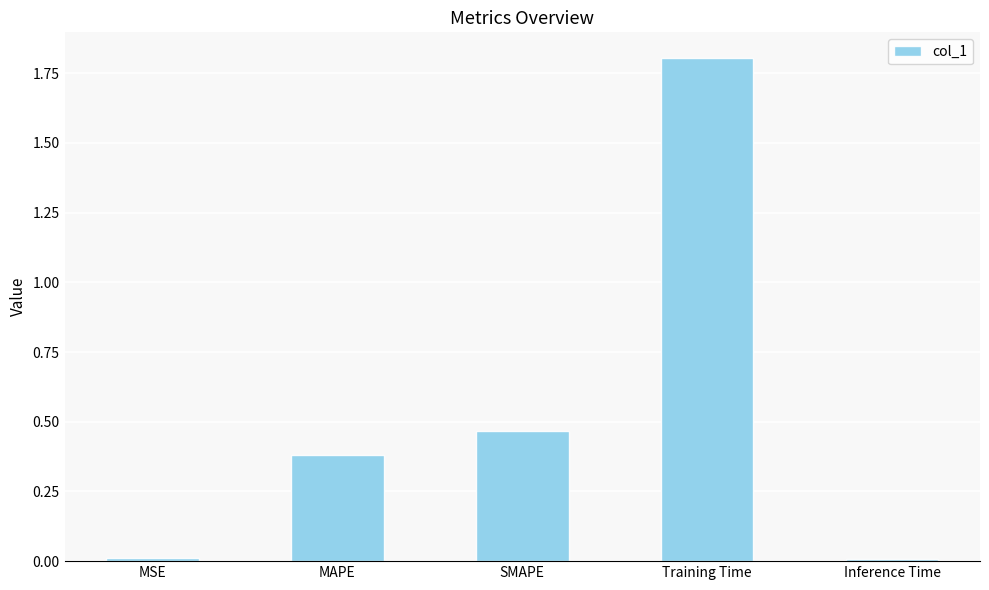

What is the maximum value shown in the chart?

1.8